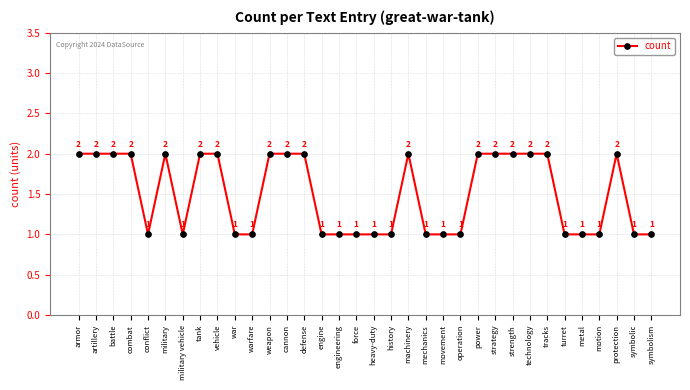

The chart shows a value of 2 at machinery. True or false?

True